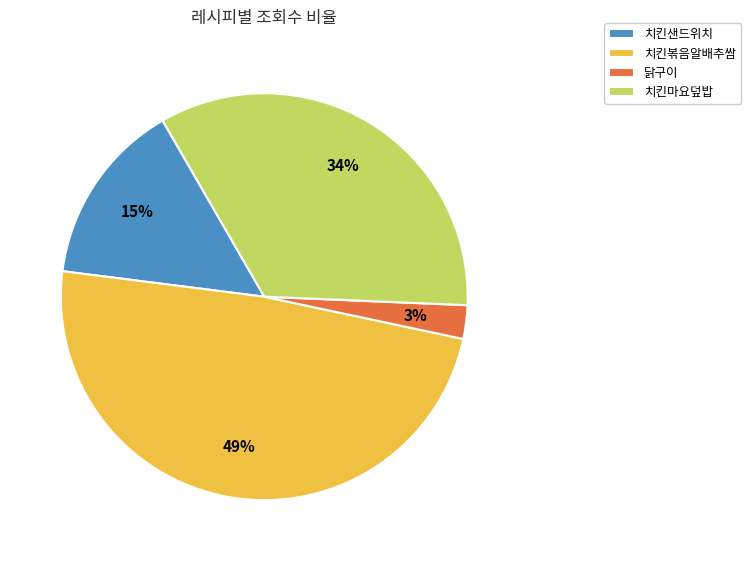

Between 치킨마요덮밥 and 닭구이, which is larger?

치킨마요덮밥